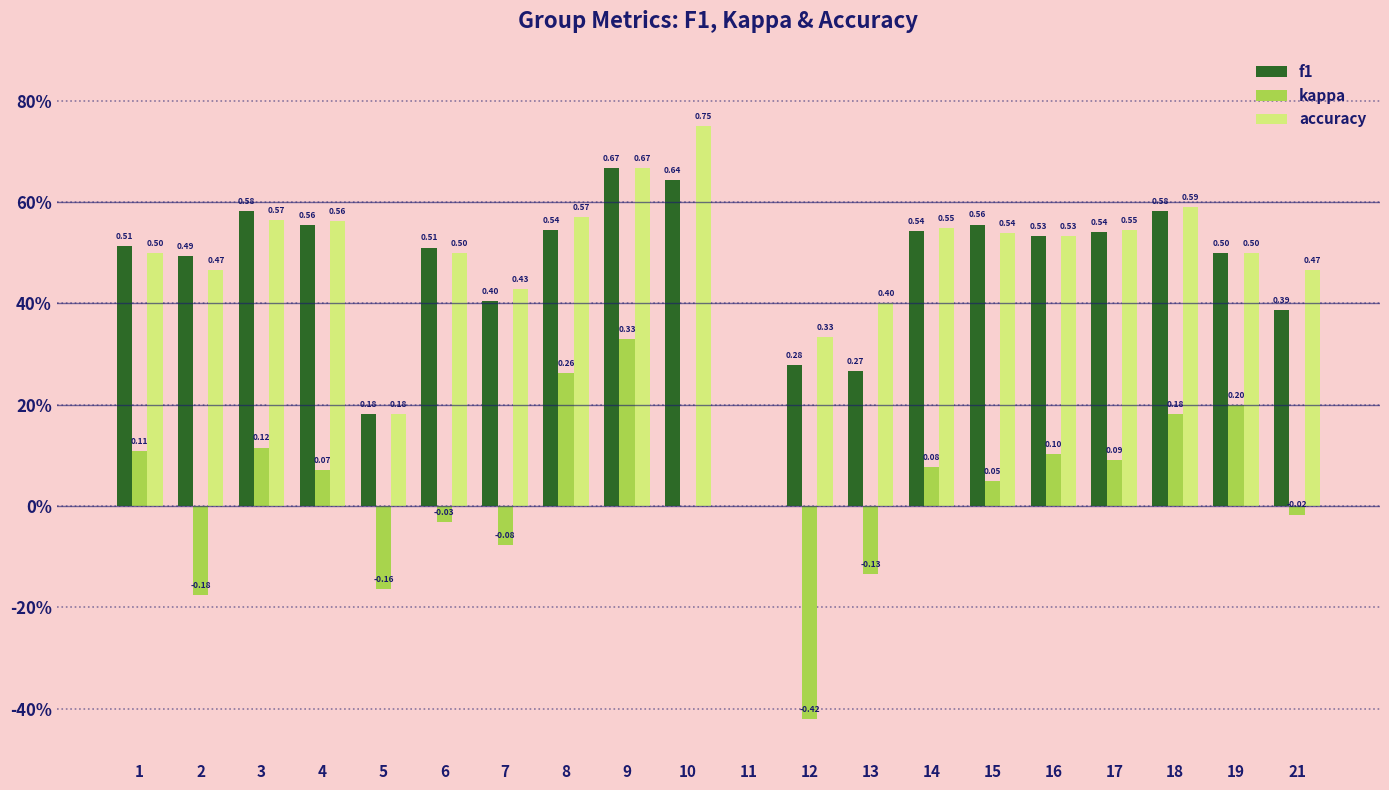

What is the total value across all series at 17?

1.2